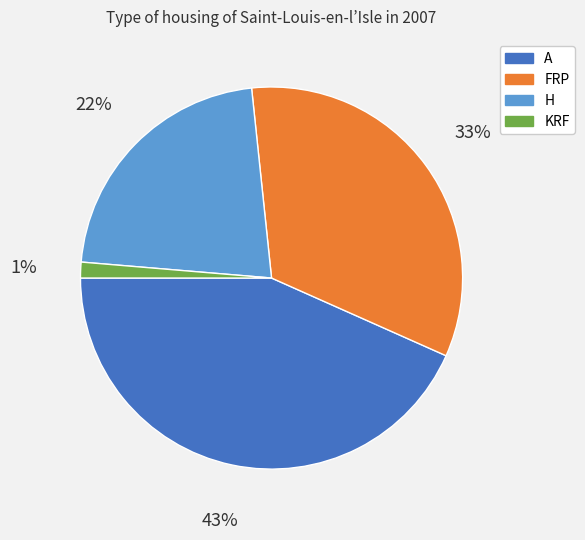

To the nearest percent, what is the difference between the largest and smallest slice percentages?

42%